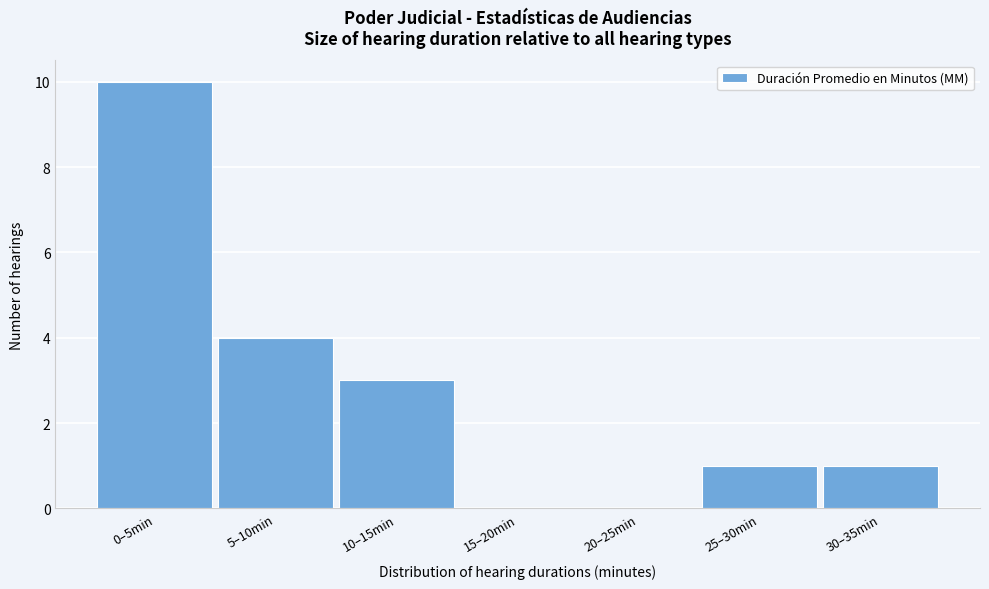

Reading left to right, list all the values displayed in this chart.

0–5min=10	5–10min=4	10–15min=3	15–20min=0	20–25min=0	25–30min=1	30–35min=1